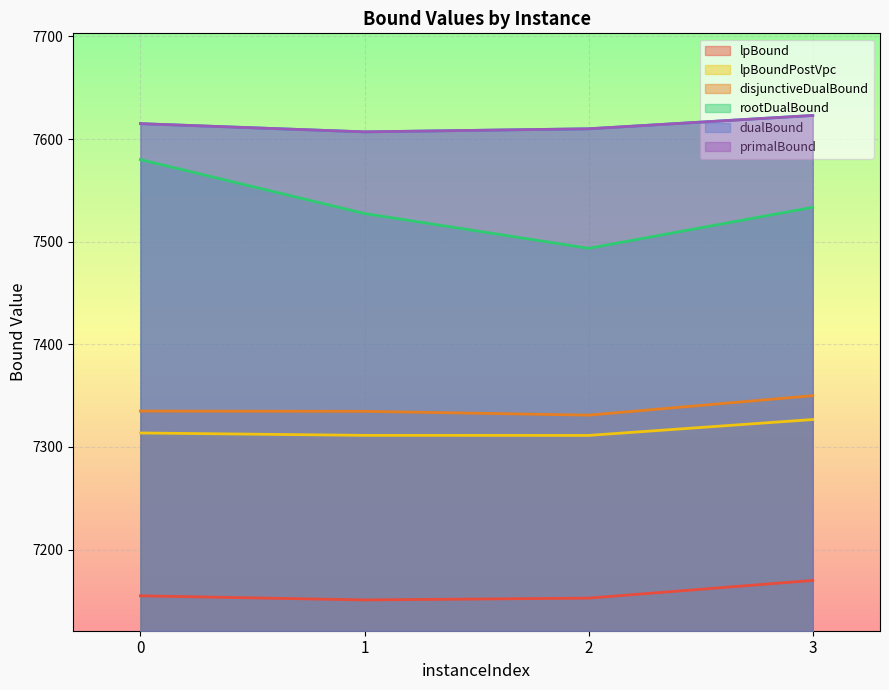

Reading left to right, extract all data points from this chart.

lpBound: 0=7155.0	1=7151.0	2=7152.8	3=7170.0
disjunctiveDualBound: 0=7335.0	1=7334.8	2=7331.0	3=7350.0
lpBoundPostVpc: 0=7313.7	1=7311.3	2=7311.3	3=7326.8
rootDualBound: 0=7580.0	1=7527.5	2=7493.6	3=7533.5
dualBound: 0=7615.0	1=7607.0	2=7610.0	3=7623.0
primalBound: 0=7615.0	1=7607.0	2=7610.0	3=7623.0